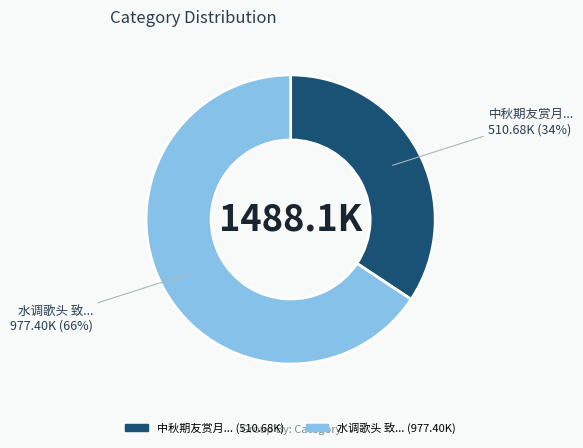

Does any single category account for the majority?

Yes